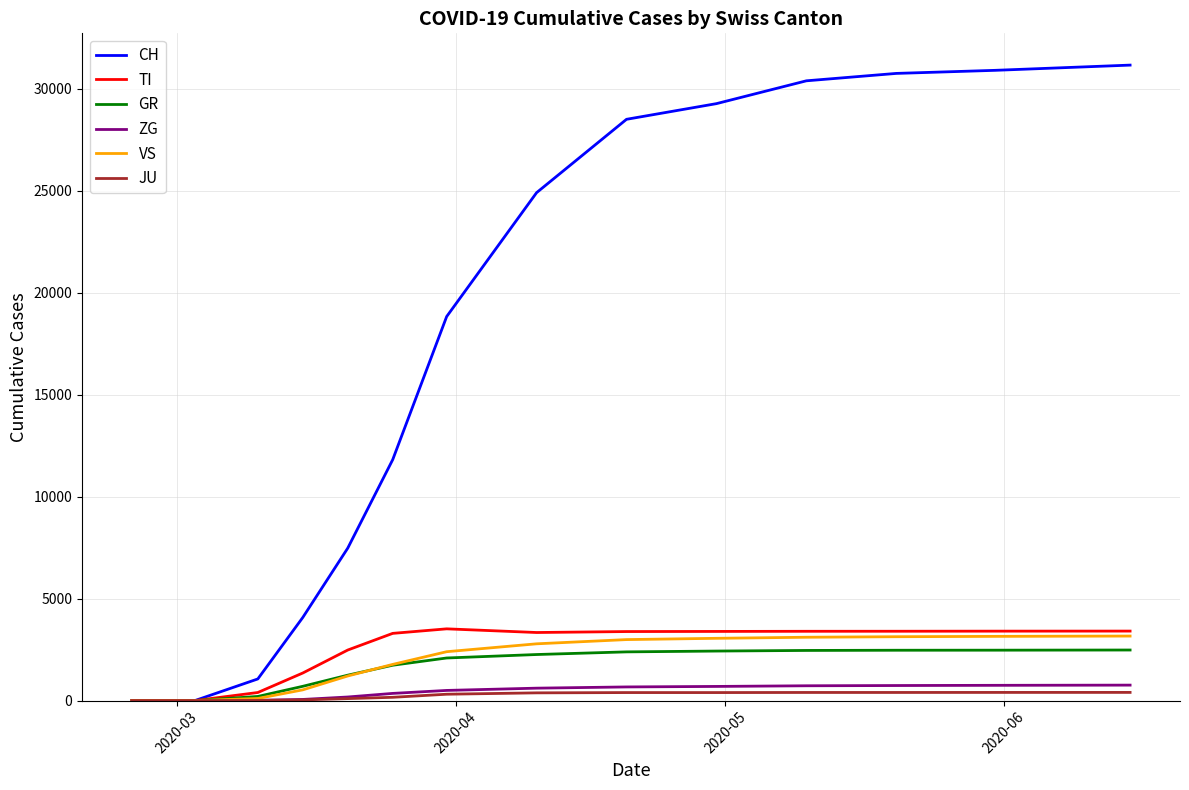

Which series has the largest total across all categories?

CH